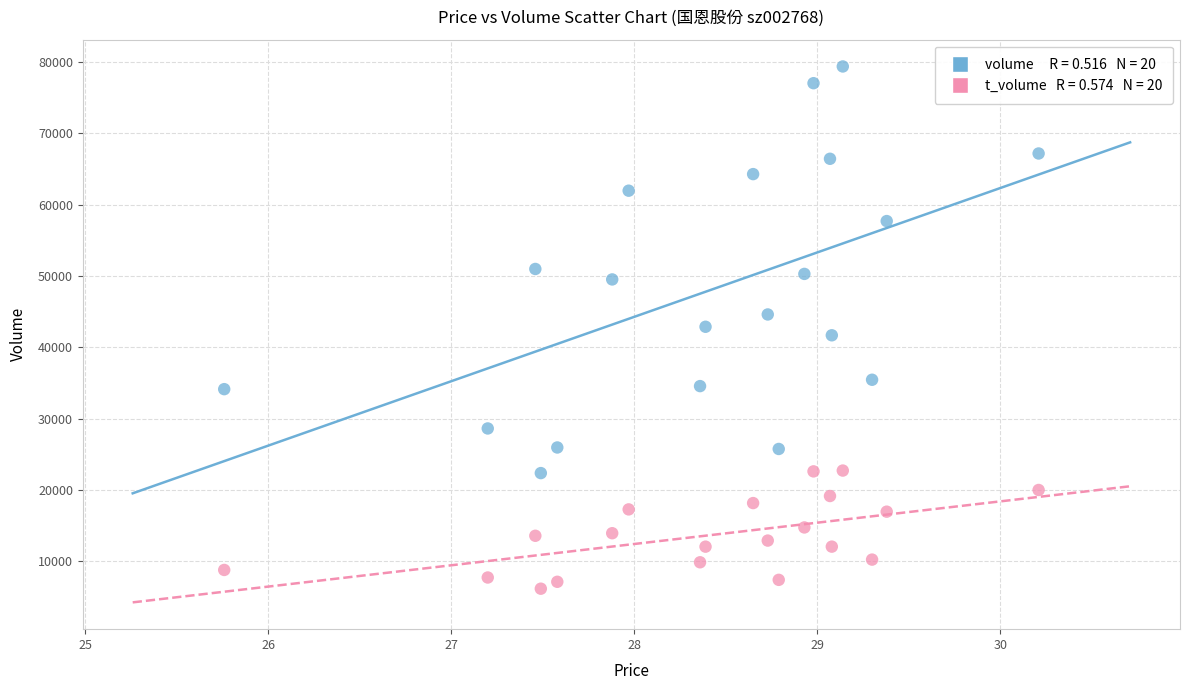

Across all data points, what is the range of Y values (max minus min)?

73215